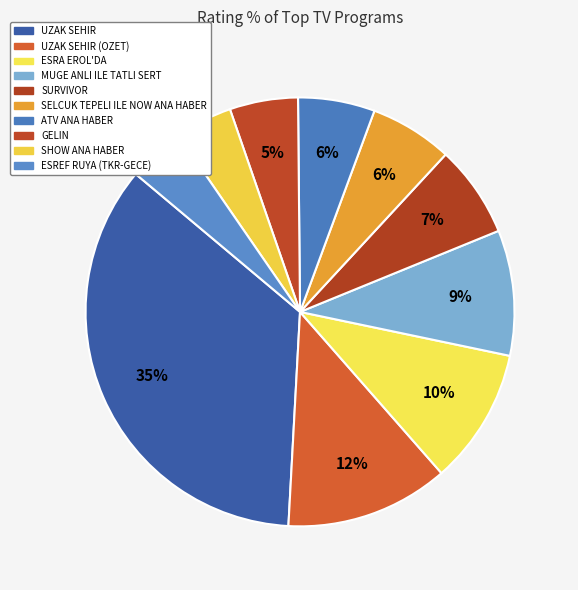

How many segments does this pie chart have?

10